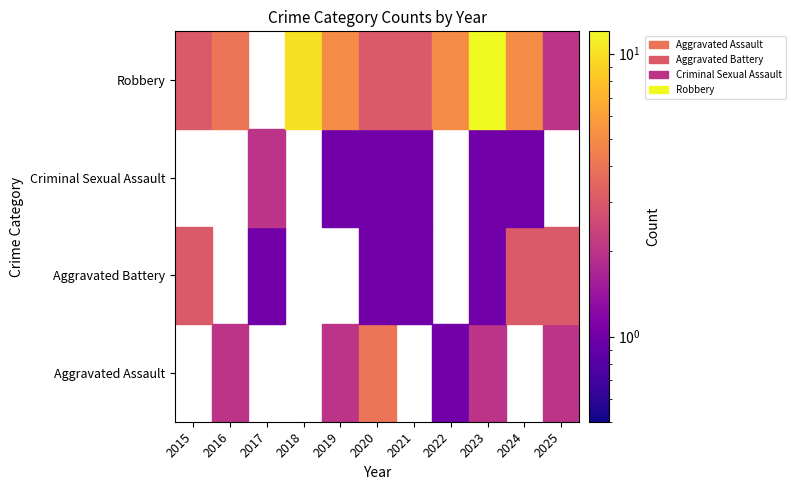

At which label does Criminal Sexual Assault first exceed 1?

2017